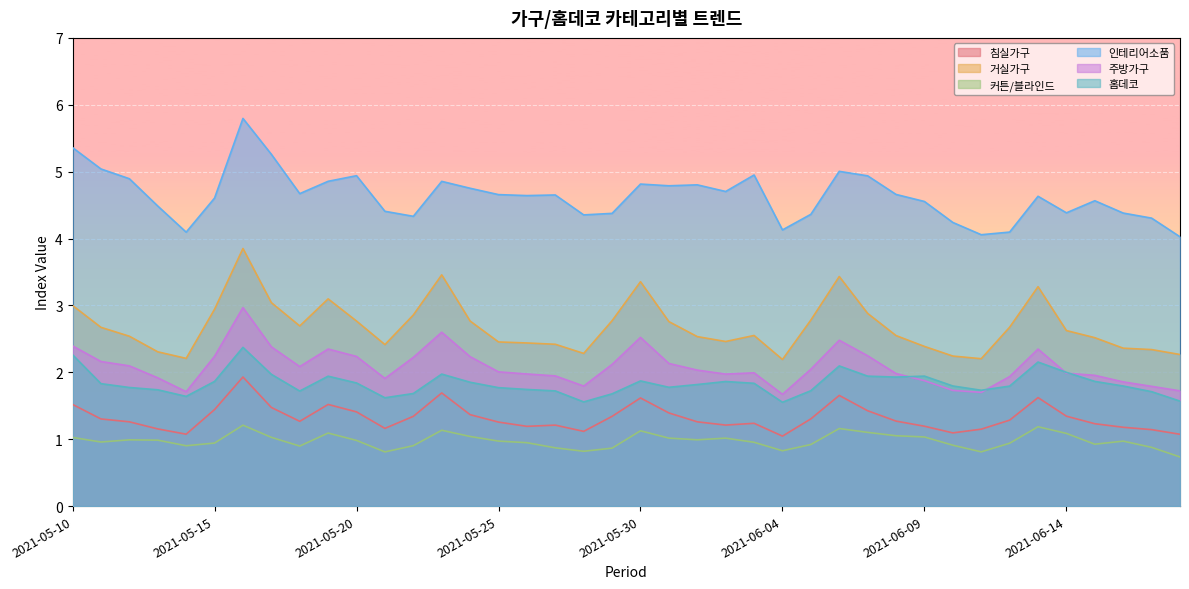

Where do 주방가구 and 홈데코 first cross each other?

2021-06-08 and 2021-06-09